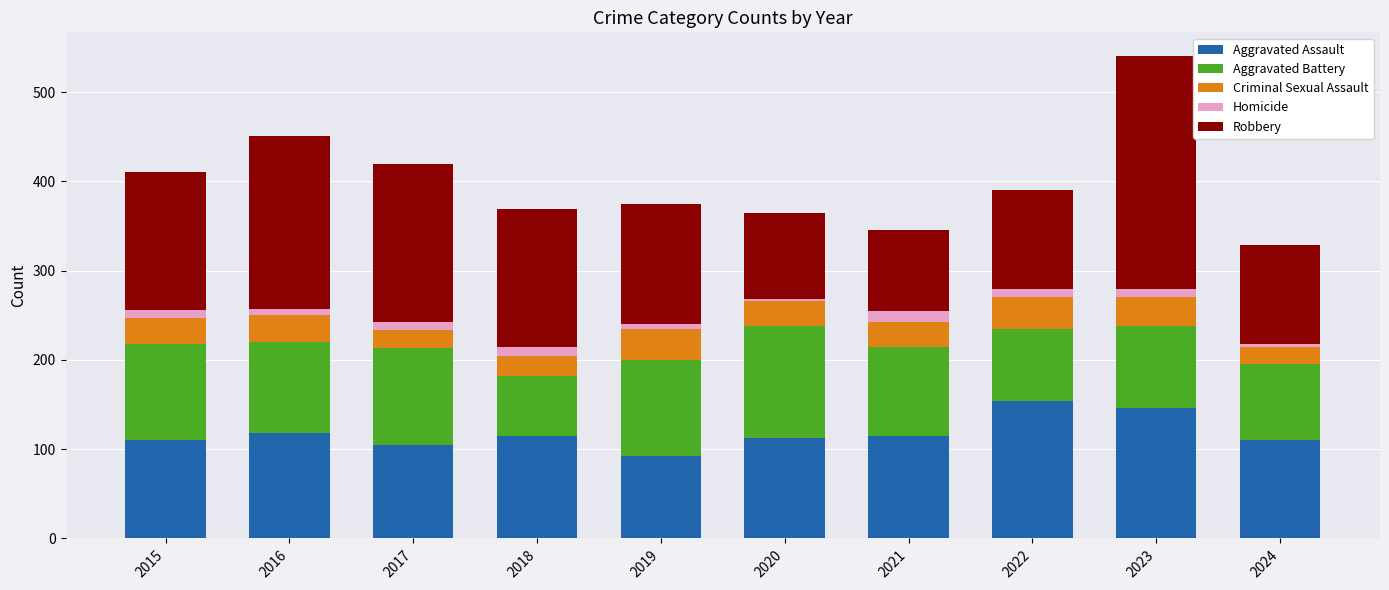

At which category is the sum across all series the highest?

2023